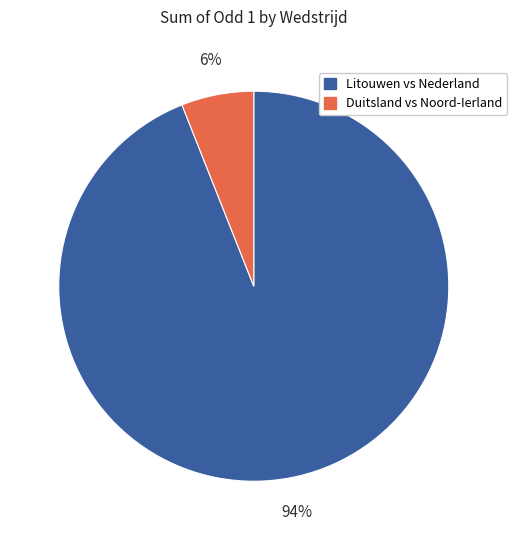

Is there a majority slice in this chart?

Yes